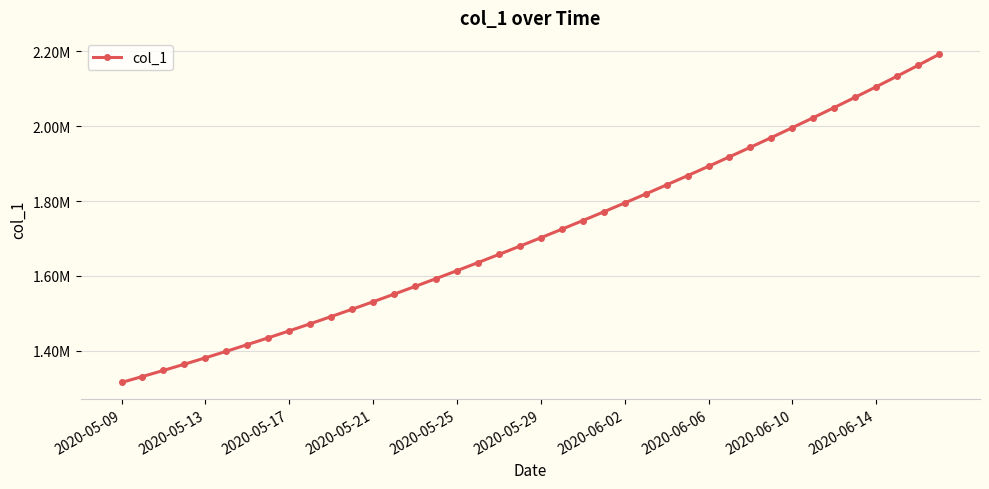

What is the smallest value displayed?

1315099.0